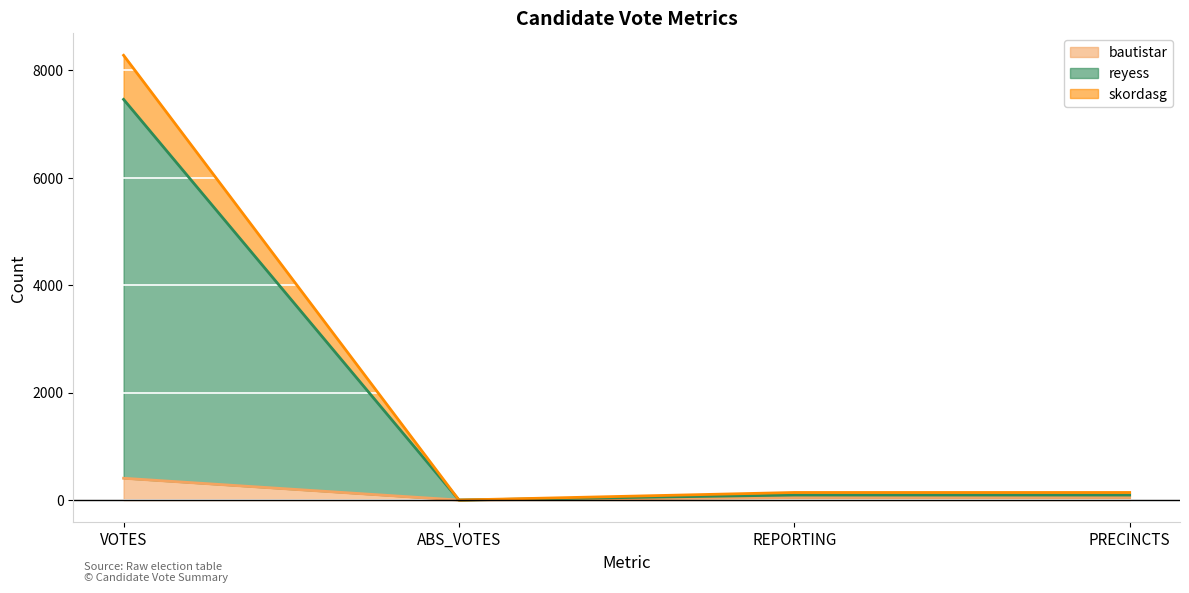

What is the label of the 1st point from the left?

VOTES